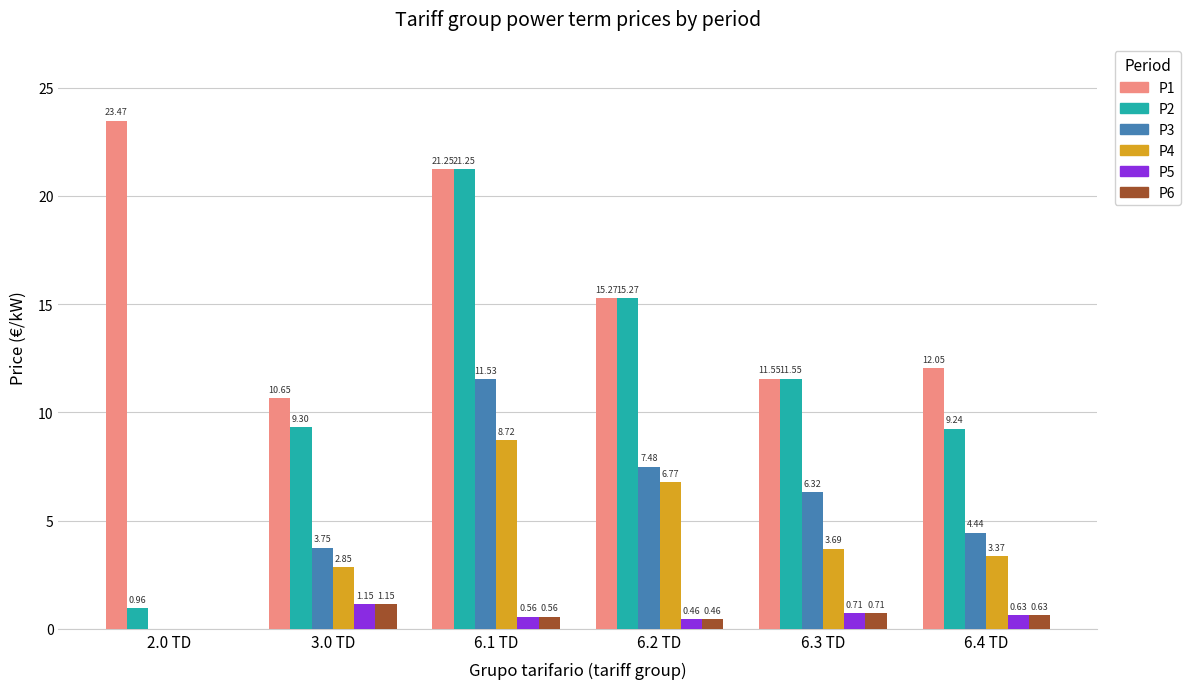

What is the sum of the P2 values at 6.1 TD and 2.0 TD?

22.2